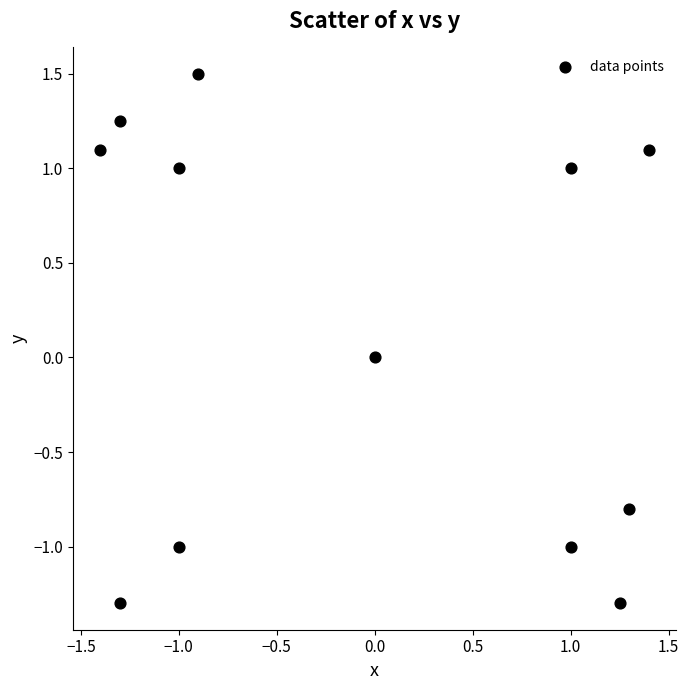

What is the range of Y values (max minus min)?

2.8